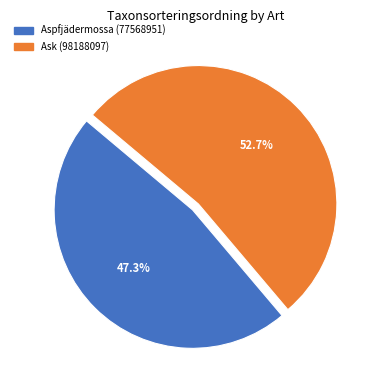

Which category has the biggest portion of the pie?

Ask (98188097)